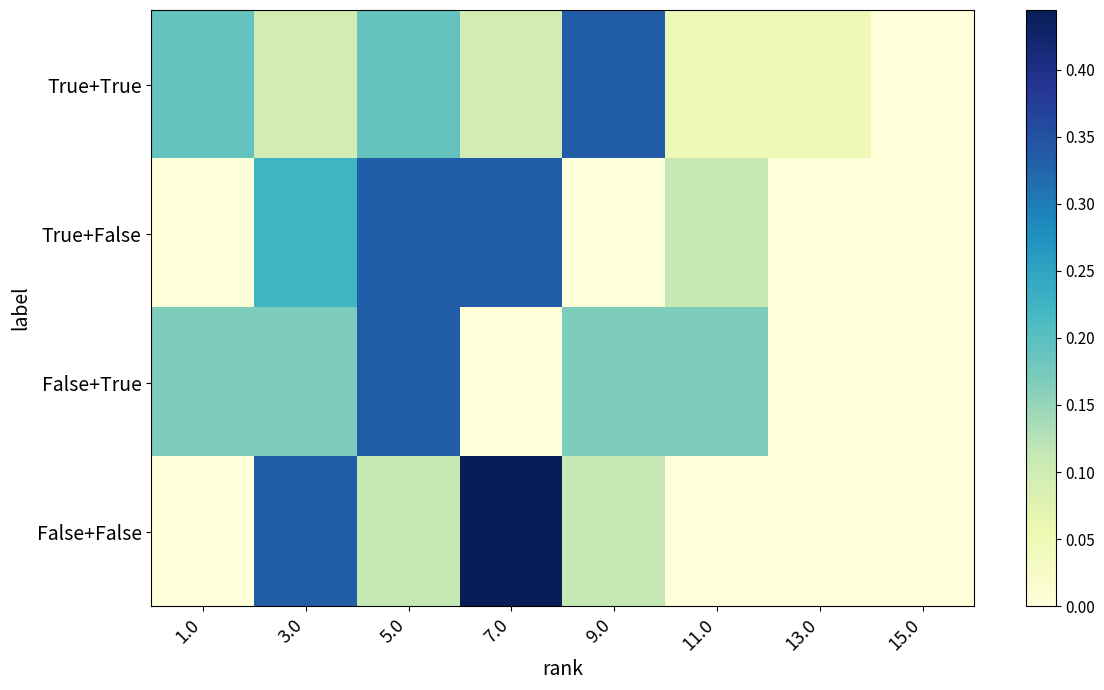

How many series are shown in this chart?

4